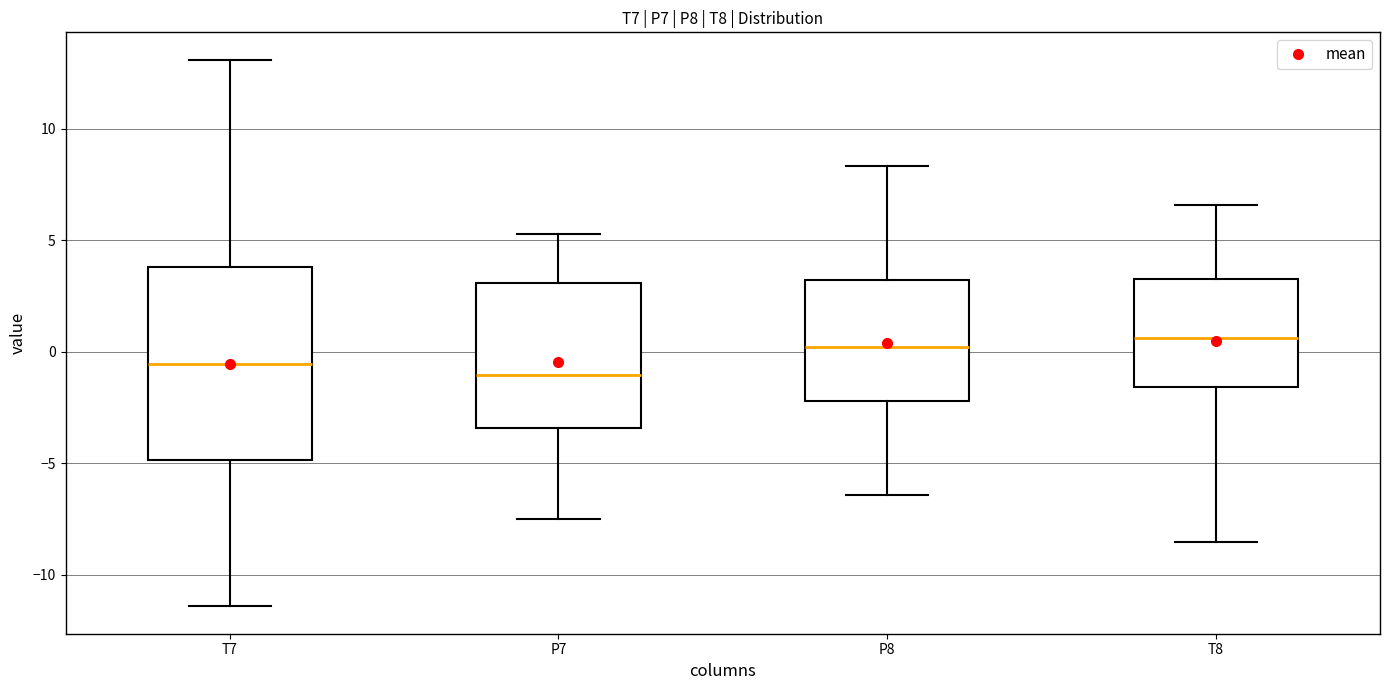

Reading left to right, transcribe this box plot: for each box, give where its median line is, the range the box spans, and where its two whiskers end, as read against the y-axis. The values are not printed on the chart, so give them approximately, as read against the axis.

T7: median -0.5, box -5.0 to 4.0, whiskers -11.5 to 13.0
P7: median -1.0, box -3.5 to 3.0, whiskers -7.5 to 5.5
P8: median 0.0, box -2.0 to 3.0, whiskers -6.5 to 8.5
T8: median 0.5, box -1.5 to 3.5, whiskers -8.5 to 6.5